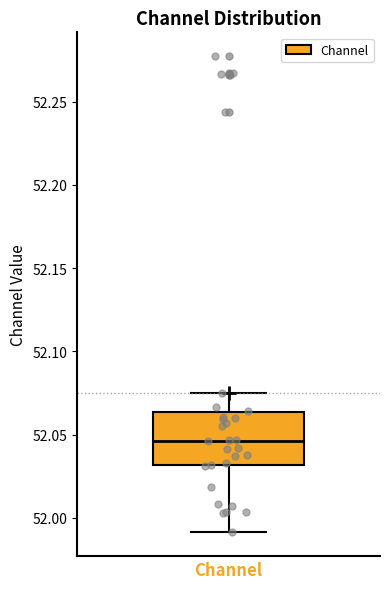

Transcribe this box plot: give where the median line is, the range the box spans, and where the two whiskers end, as read against the y-axis. The values are not printed on the chart, so give them approximately, as read against the axis.

median 52.045, box 52.030 to 52.065, whiskers 51.990 to 52.075